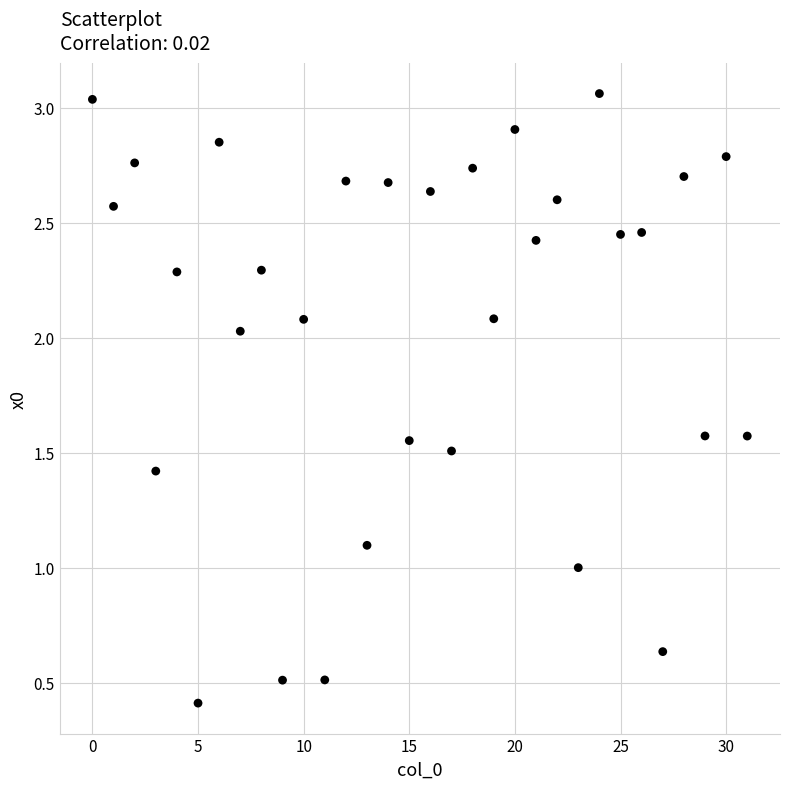

Count the number of points in this scatter plot.

32